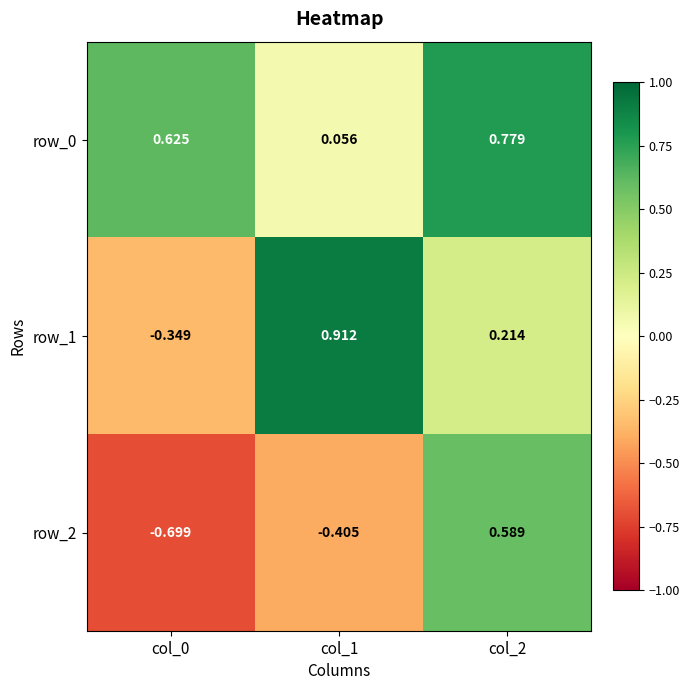

Rank the series by their maximum value, from highest to lowest.

row_1, row_0, row_2